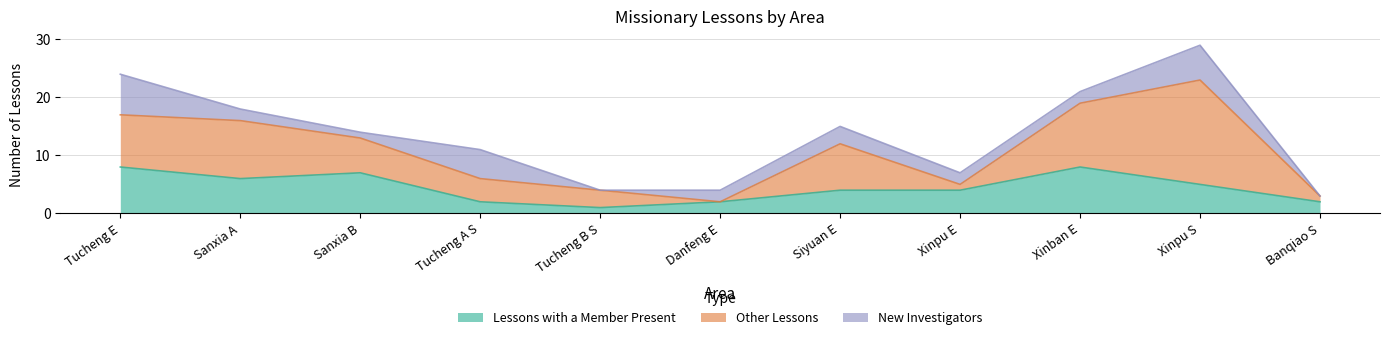

What is the spread (max minus min) of values at Tucheng A S?

3